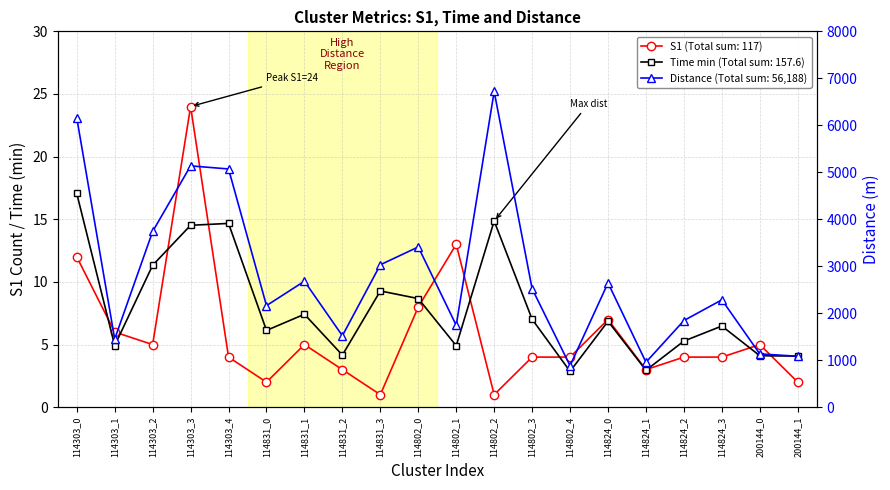

What is the approximate value of time_min at 200144_1?

4.1